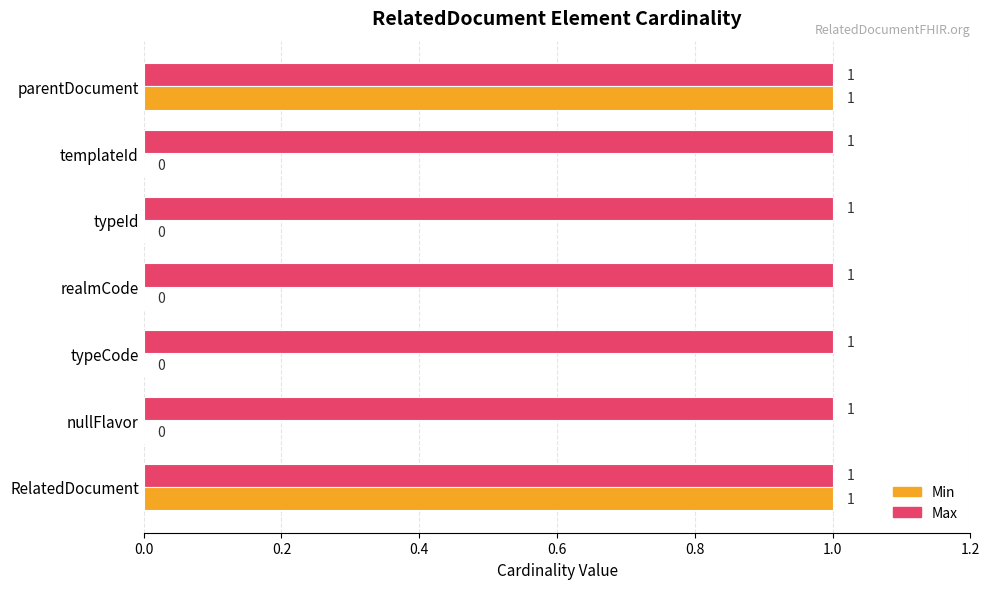

Is it true that Min equals -1 at typeCode?

False